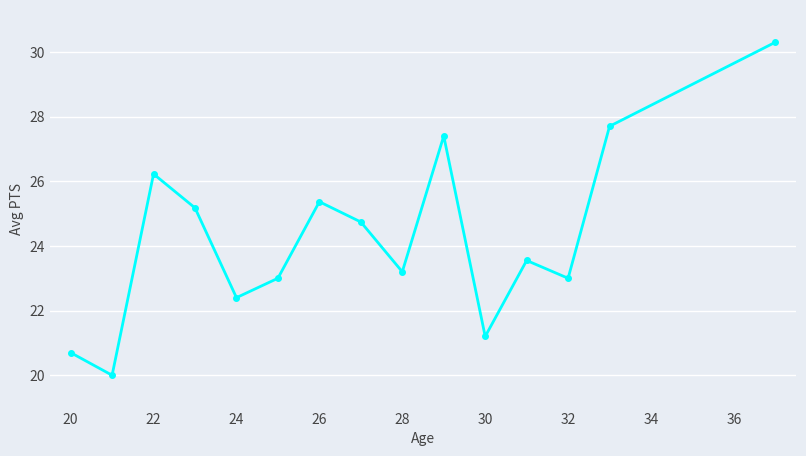

What is the maximum value shown in the chart?

30.3